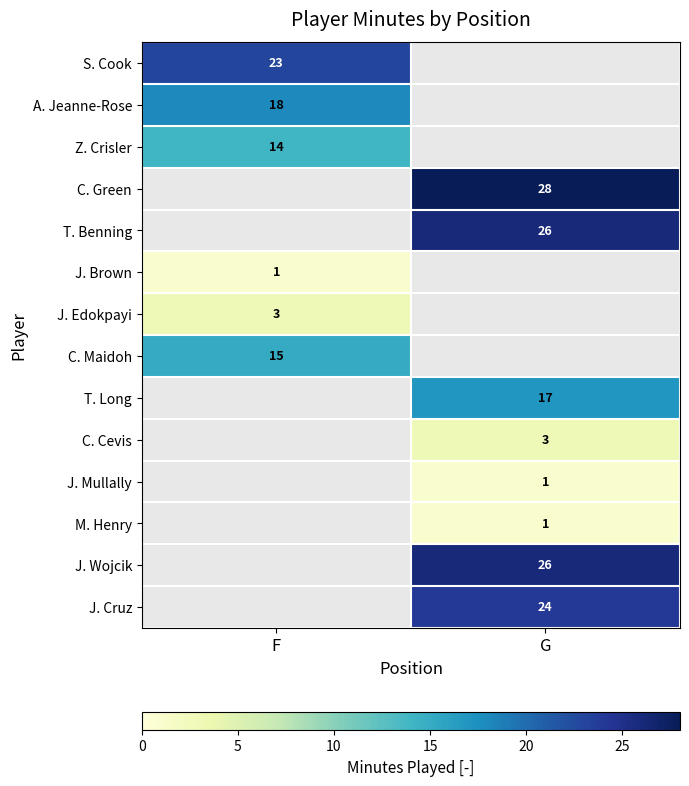

The J. Wojcik series shows 26 at G. True or false?

True